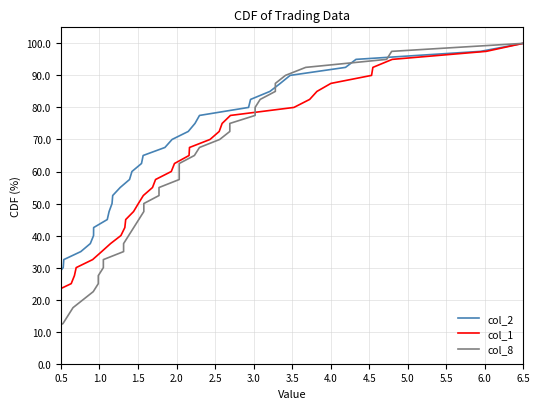

Is it true that col_1 equals 131.0 at 6.5?

False